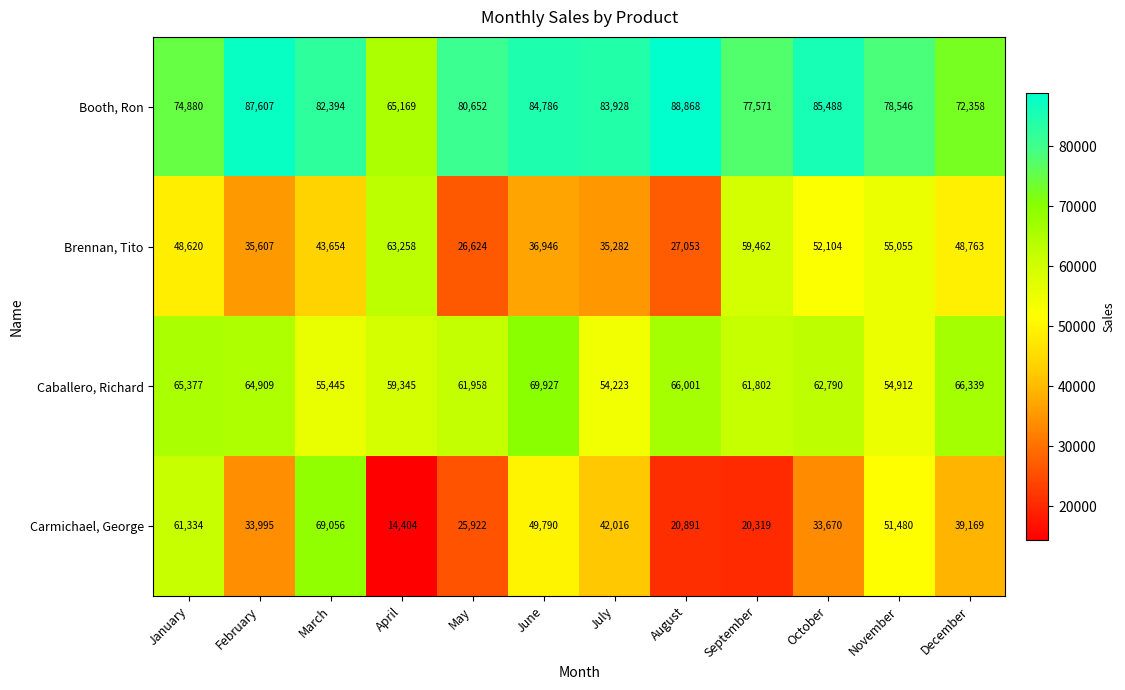

What is the average value of the Brennan, Tito series?

44369